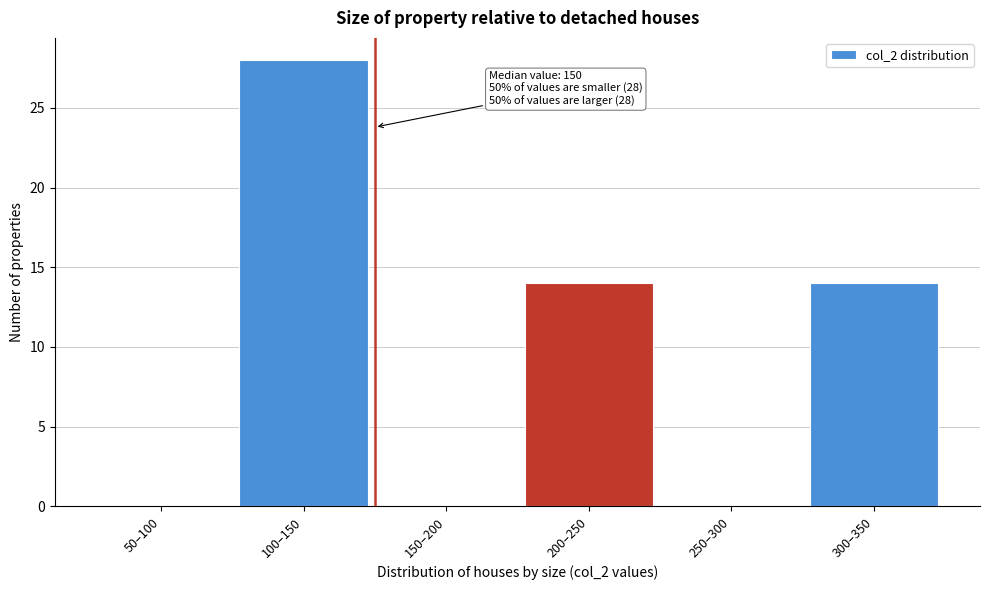

Reading left to right, what are all the values shown in this chart?

50–100=0	100–150=28	150–200=0	200–250=14	250–300=0	300–350=14